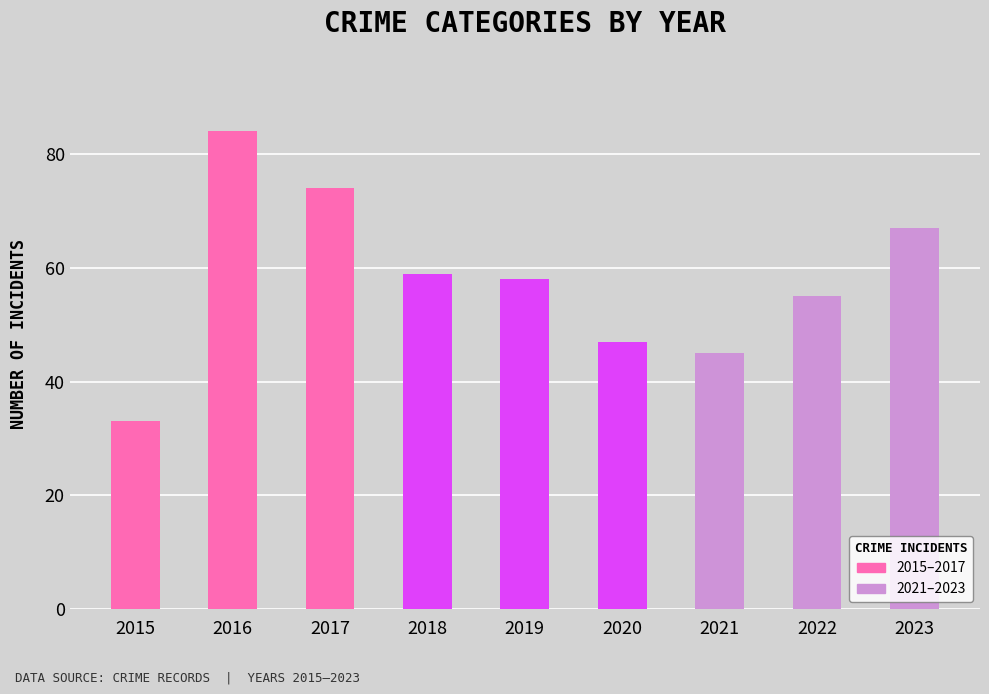

List the labels in order of value, smallest first.

2015, 2021, 2020, 2022, 2019, 2018, 2023, 2017, 2016